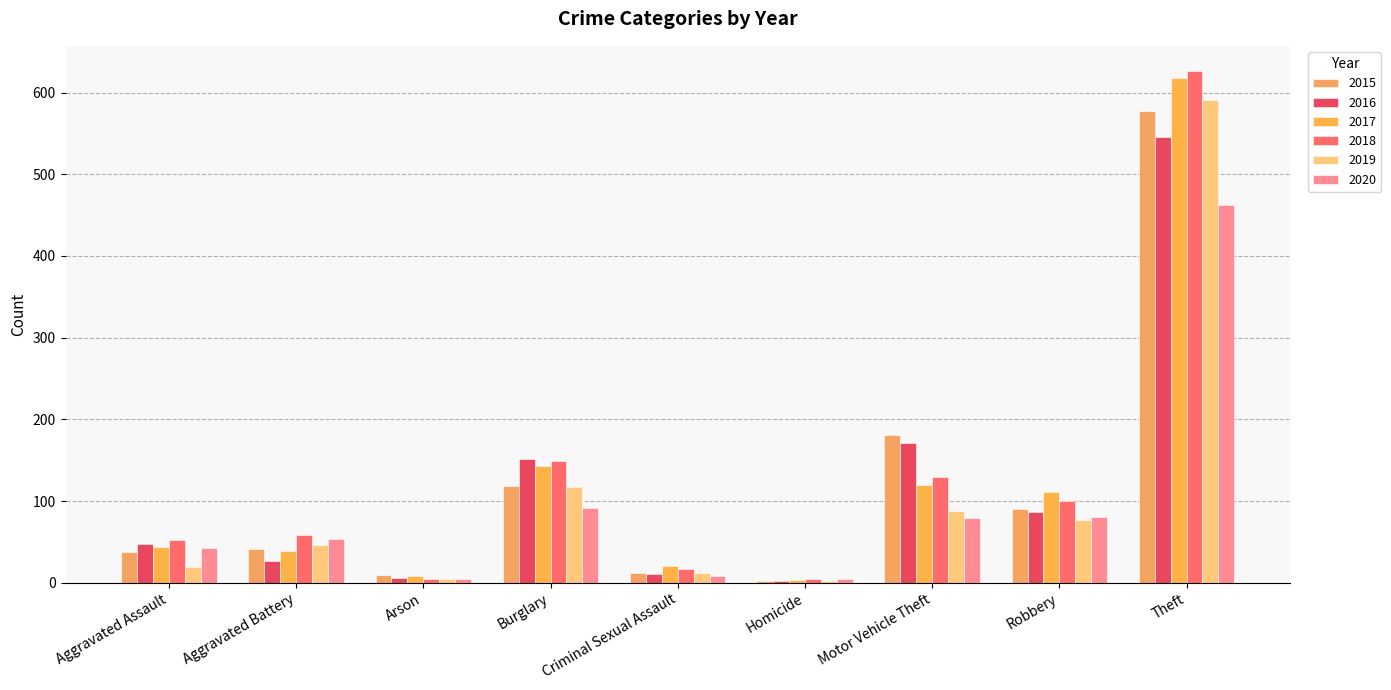

Rank the categories by 2020 value from highest to lowest.

Theft, Burglary, Robbery, Motor Vehicle Theft, Aggravated Battery, Aggravated Assault, Criminal Sexual Assault, Arson, Homicide